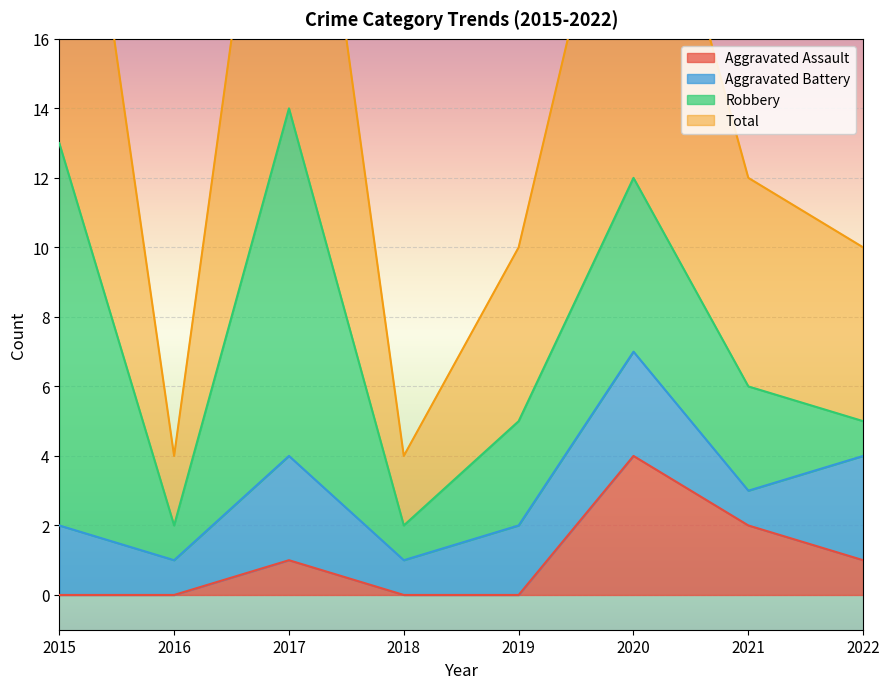

What is the value of the Aggravated Assault point at the 6th from the left?

4